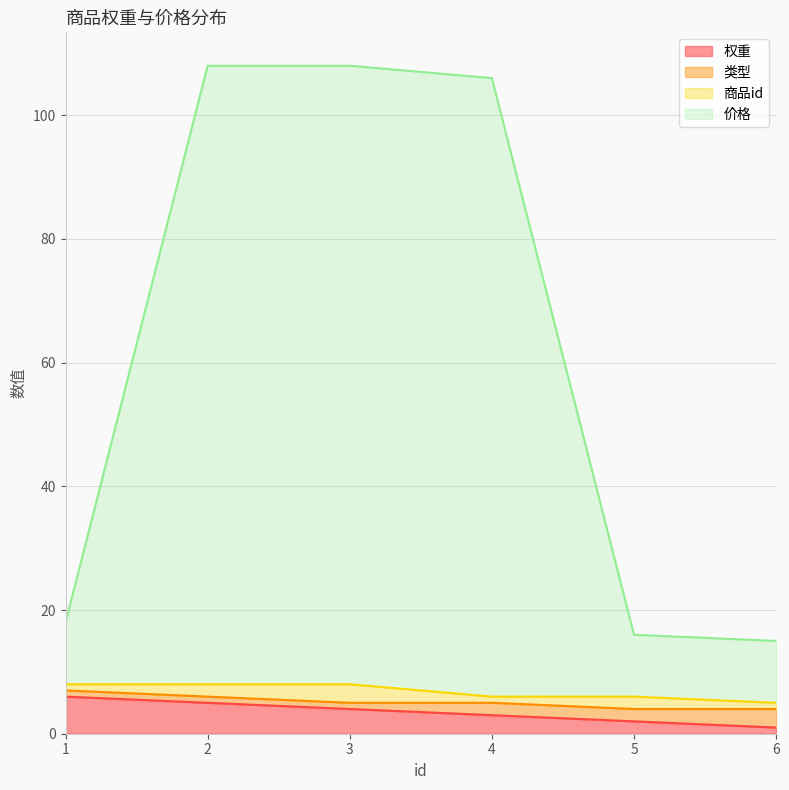

True or false: 类型 has more than 1 points higher than both neighbors.

False